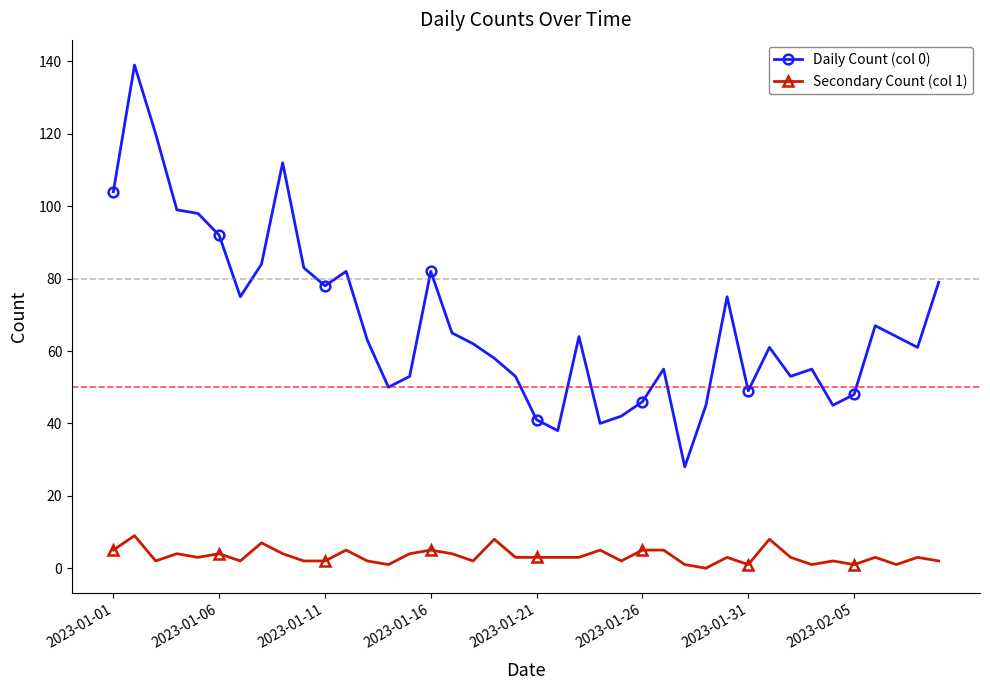

Which series has the largest total across all categories?

Daily Count (col 0)